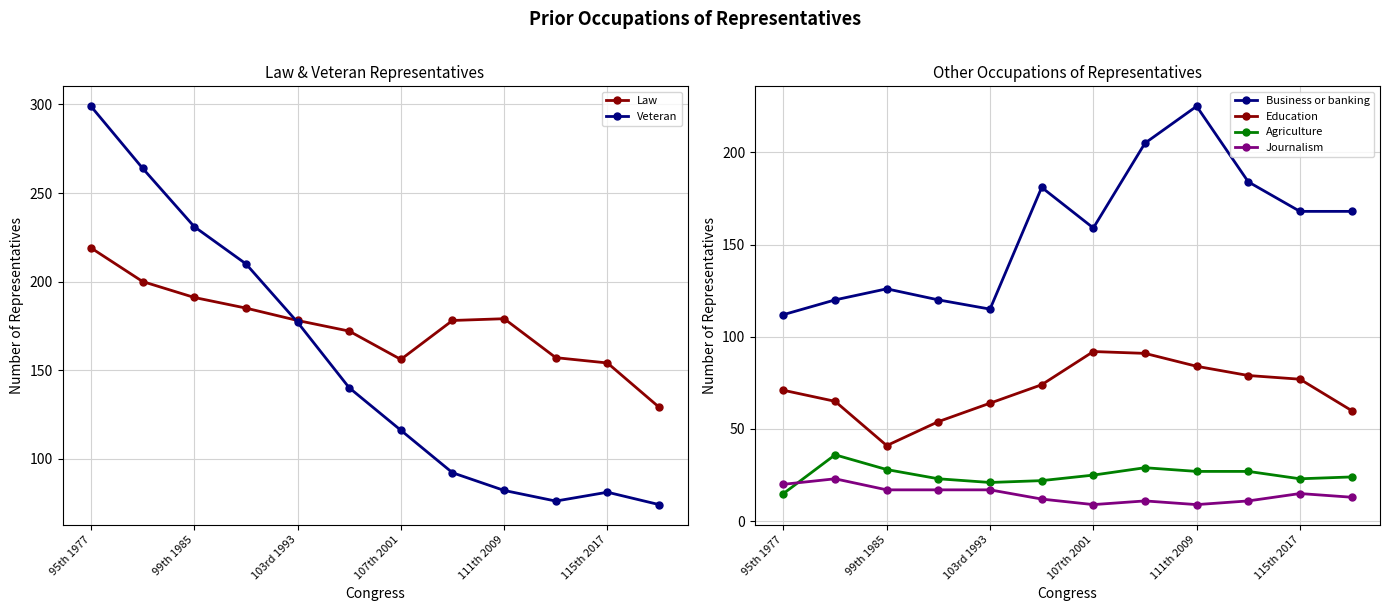

What is the lowest value of the Business or banking series?

112